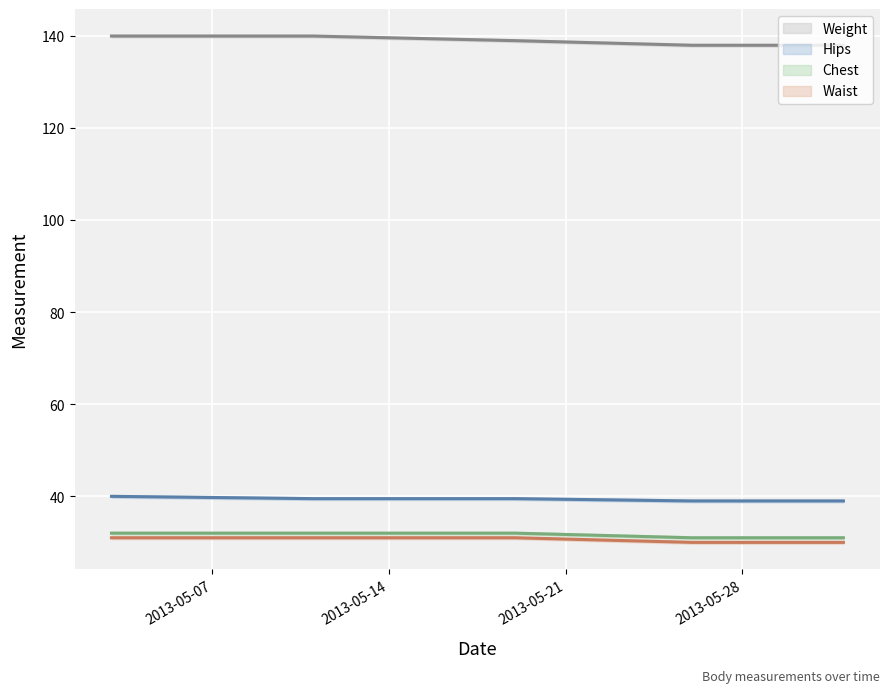

True or false: Weight and Waist cross at least once.

False